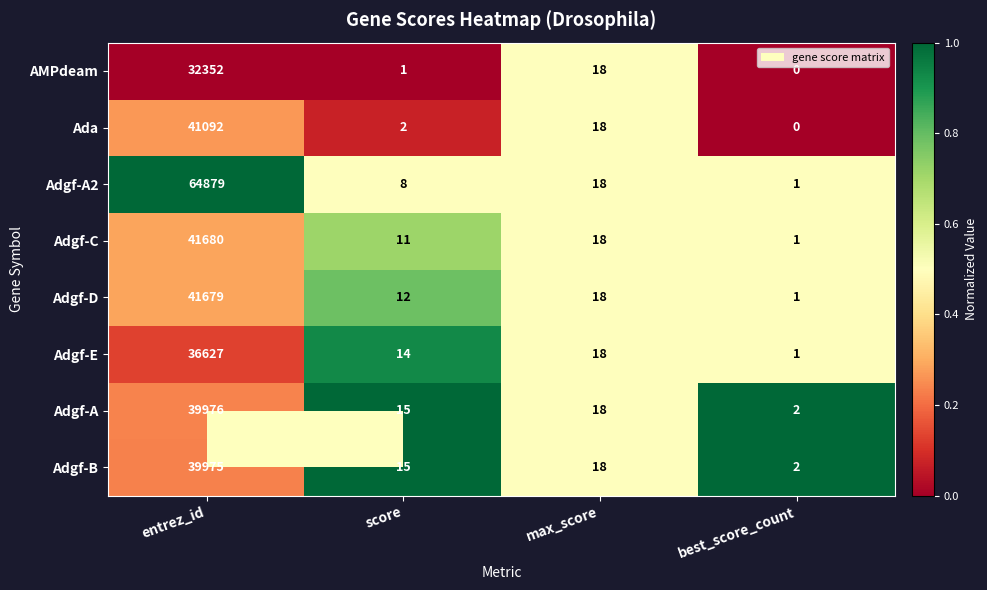

What is the sum of the Ada values at max_score and entrez_id?

41110